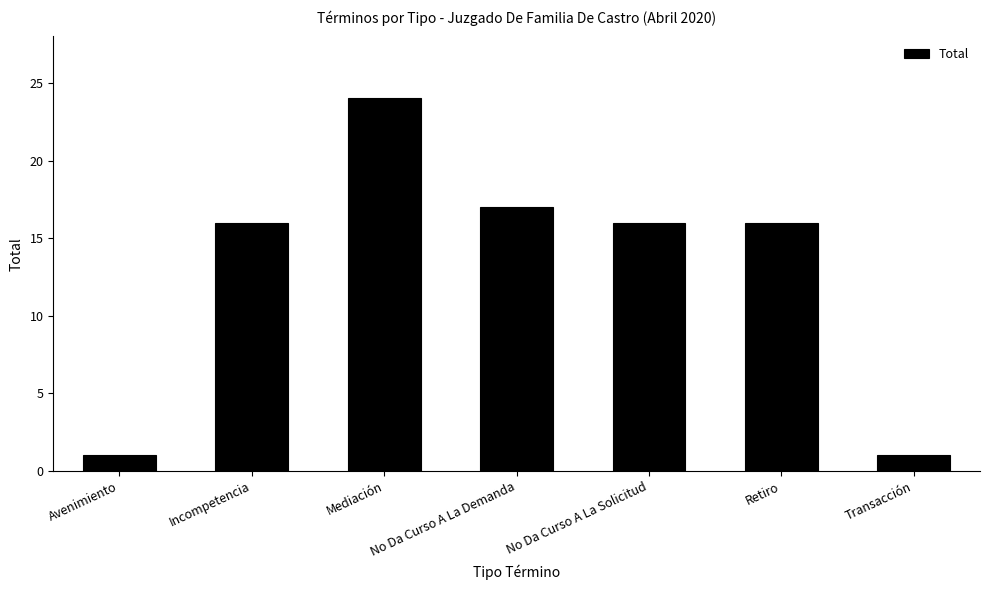

The value at Incompetencia is 16. True or false?

True